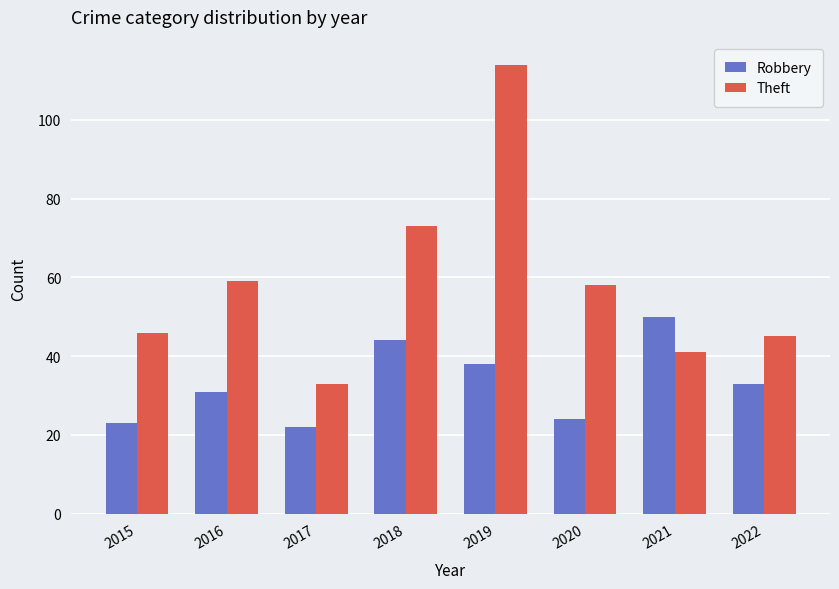

List the series in order of their overall mean, lowest first.

Robbery, Theft